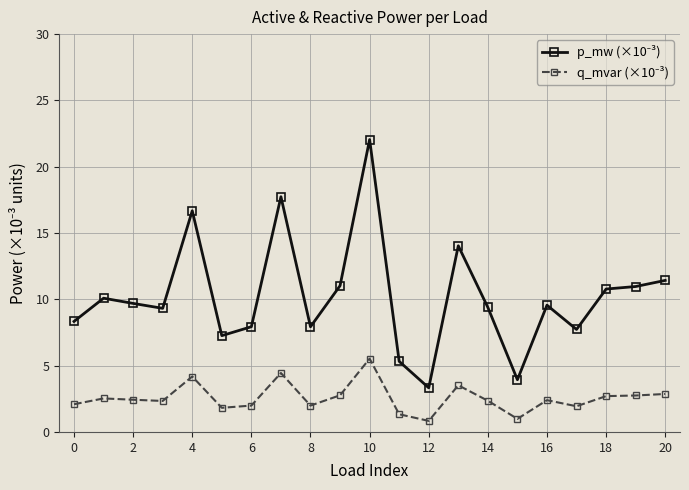

What is the smallest value displayed?

0.8